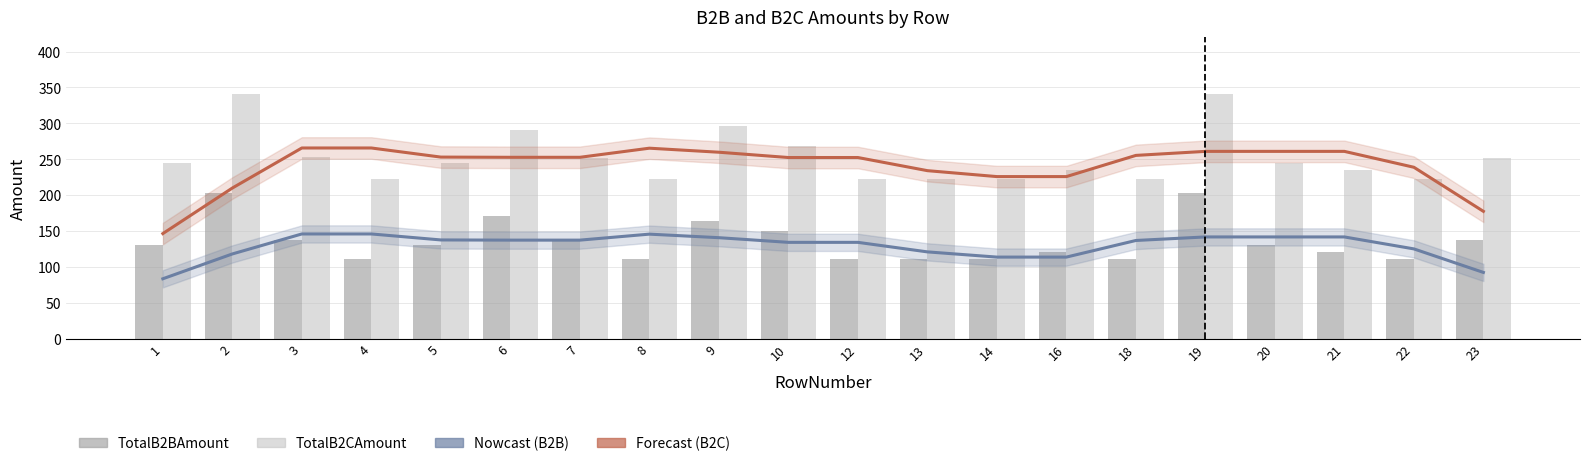

What is the total value across all series at 6?

851.1